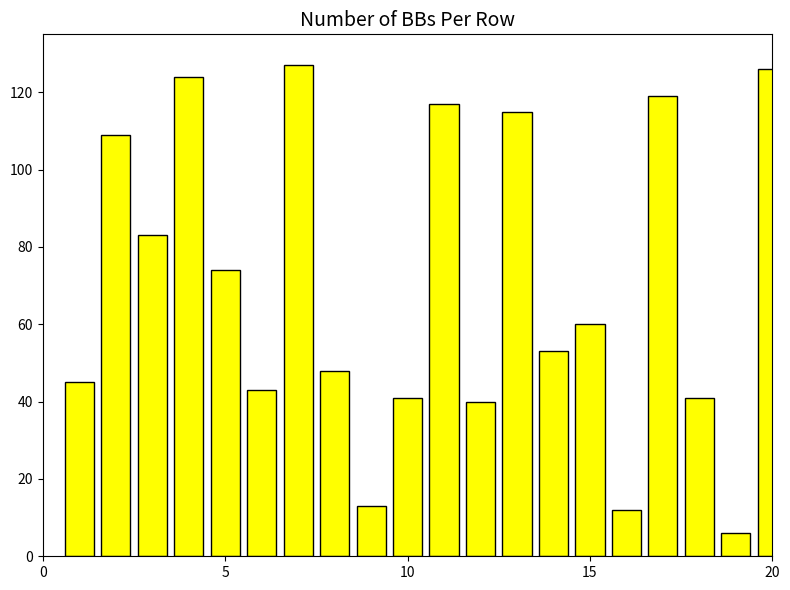

What is the difference between the maximum and minimum values?

121